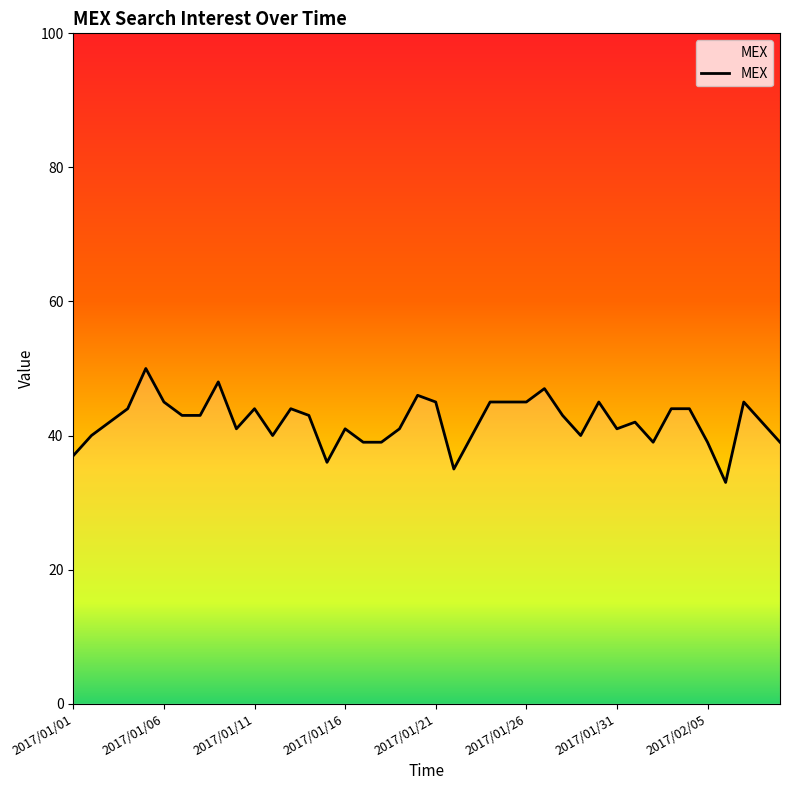

Does the chart have visible grid lines?

No